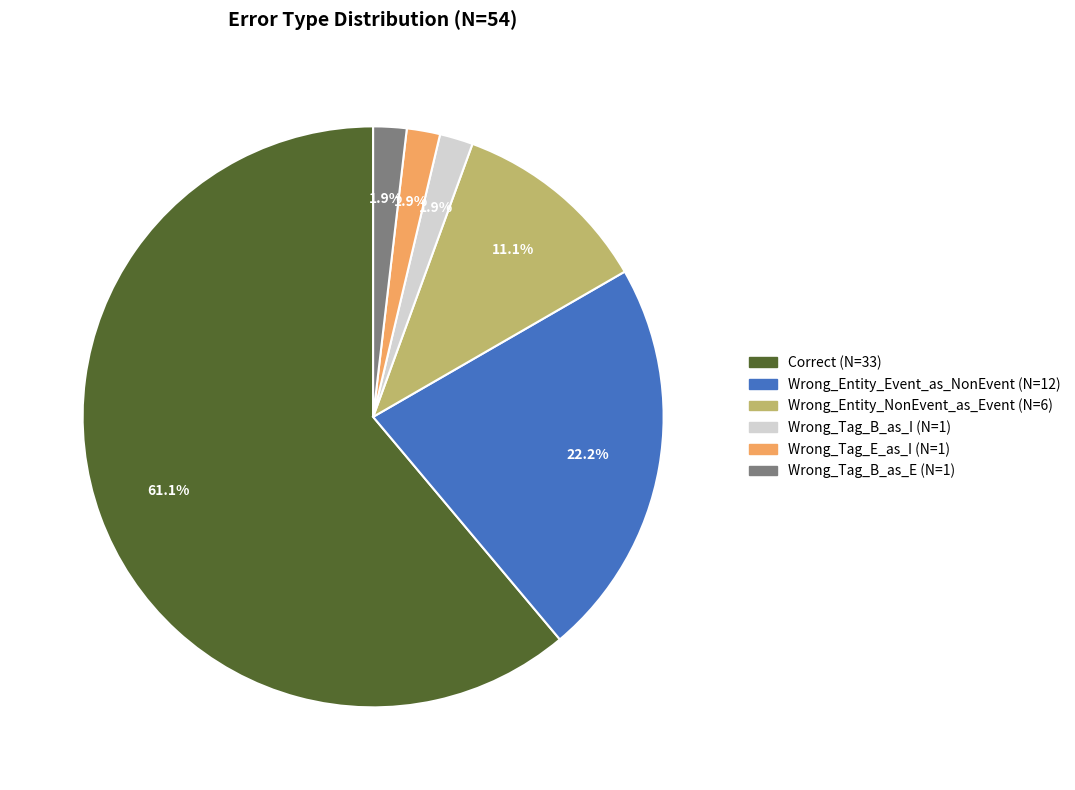

To the nearest percent, what is the difference between the largest and smallest slice percentages?

59%